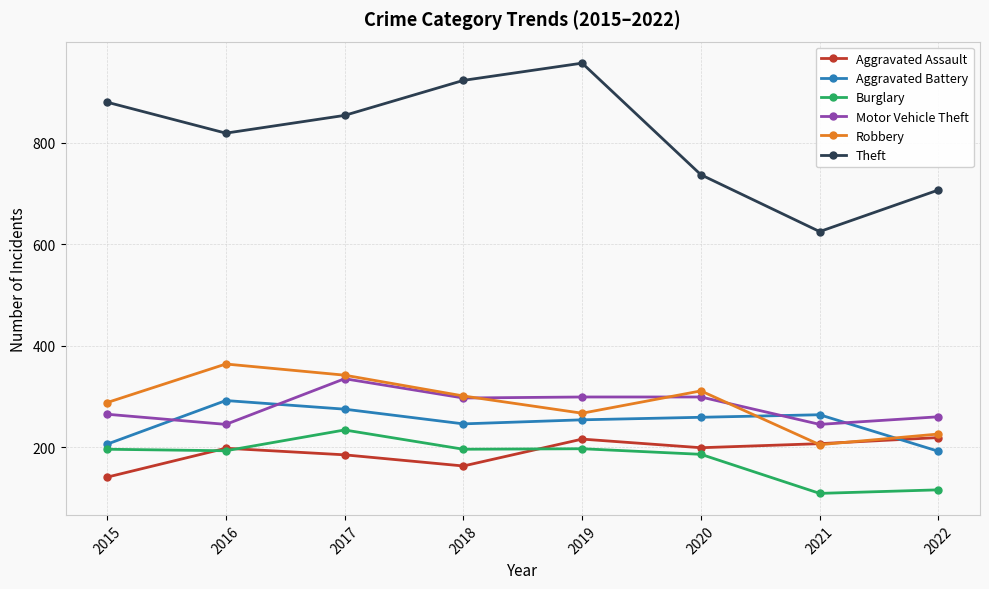

How many data points in Burglary are less than 196?

4